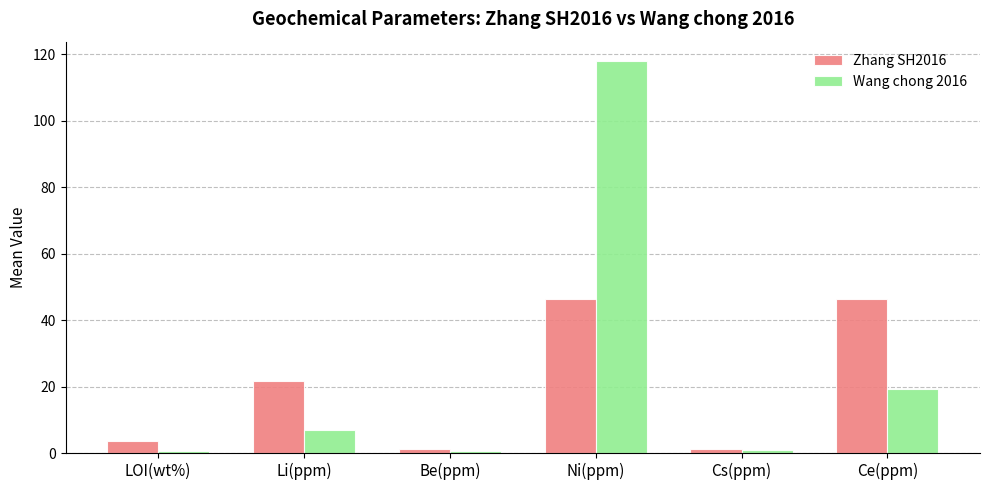

True or false: Zhang SH2016 has a value of 21.8 at Li(ppm).

True